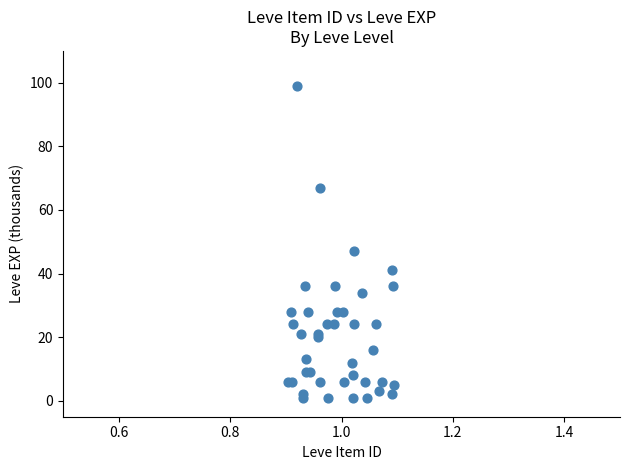

What Y value in the scatter plot is closest to 50?

47